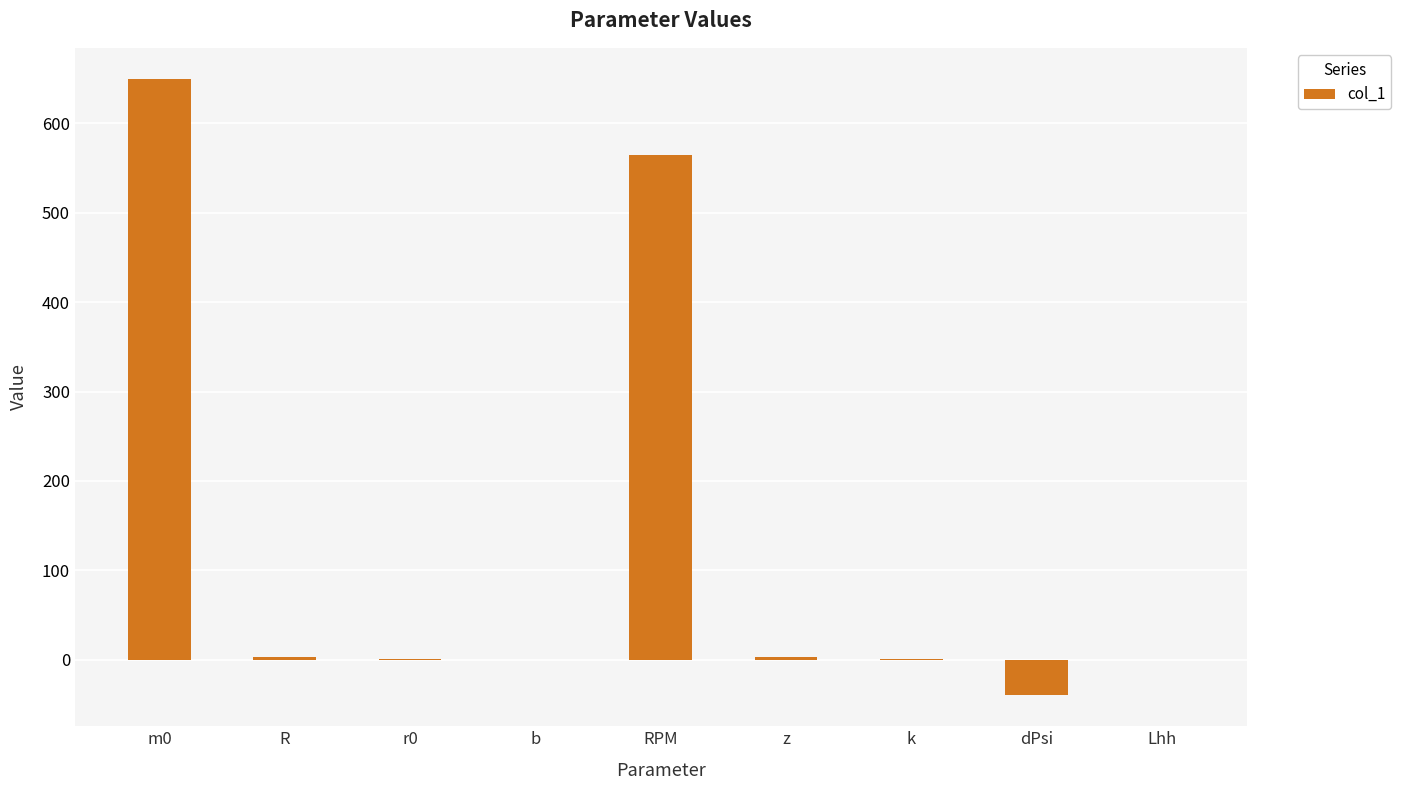

Are the bars grouped side by side (vs. stacked)?

No